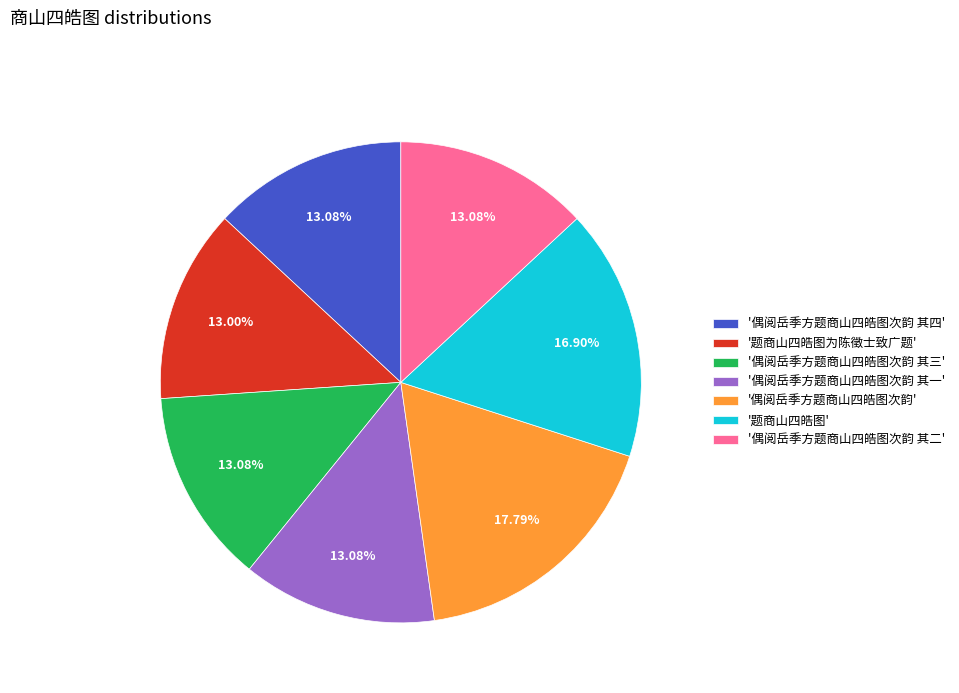

Approximately how many times larger is the value at '偶阅岳季方题商山四皓图次韵 其四' compared to '偶阅岳季方题商山四皓图次韵 其三'?

1.0